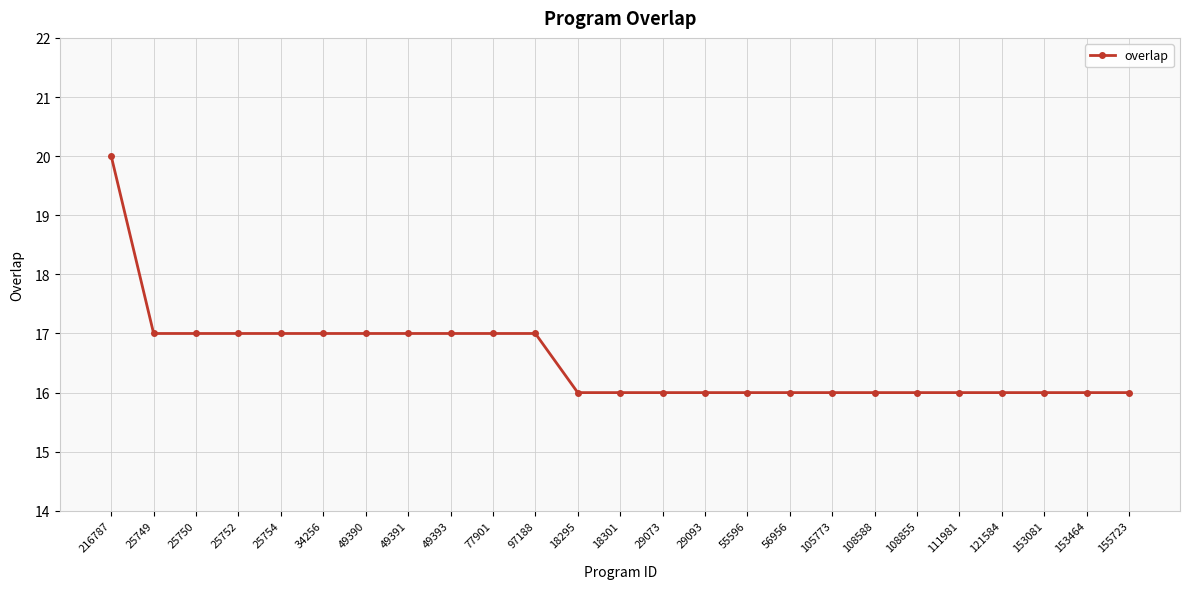

What position from the left is 34256?

6